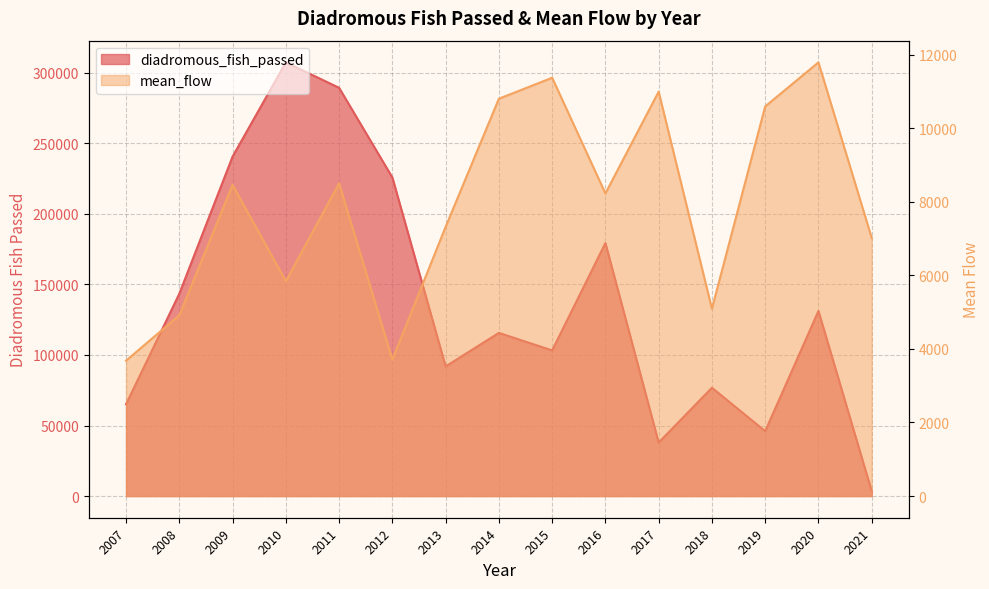

Is the value of diadromous_fish_passed at 2020 greater than the value of mean_flow at 2013?

Yes